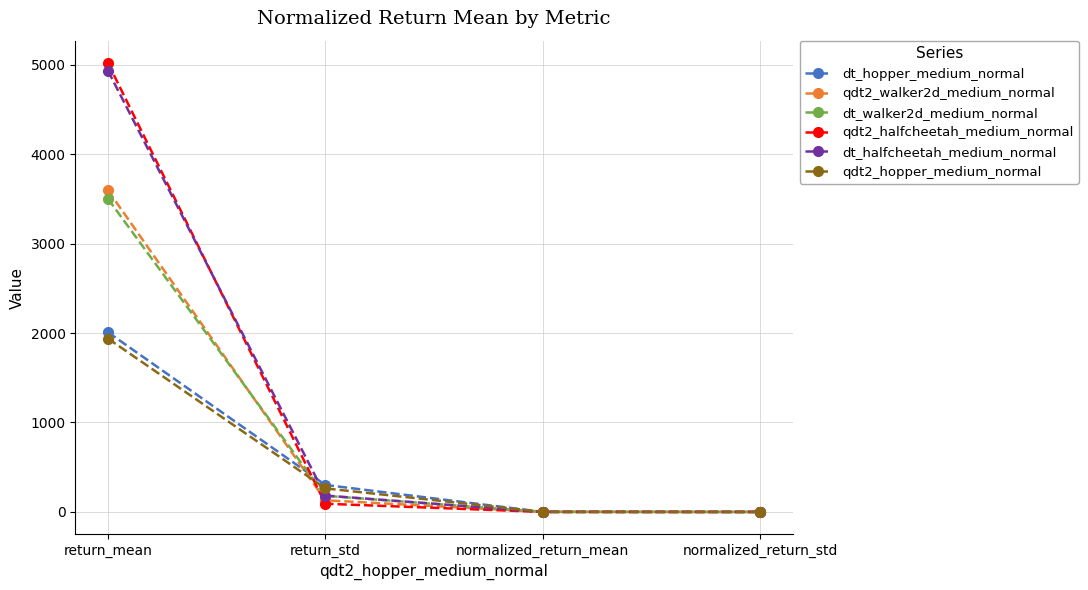

Which series has the widest spread of values?

qdt2_halfcheetah_medium_normal